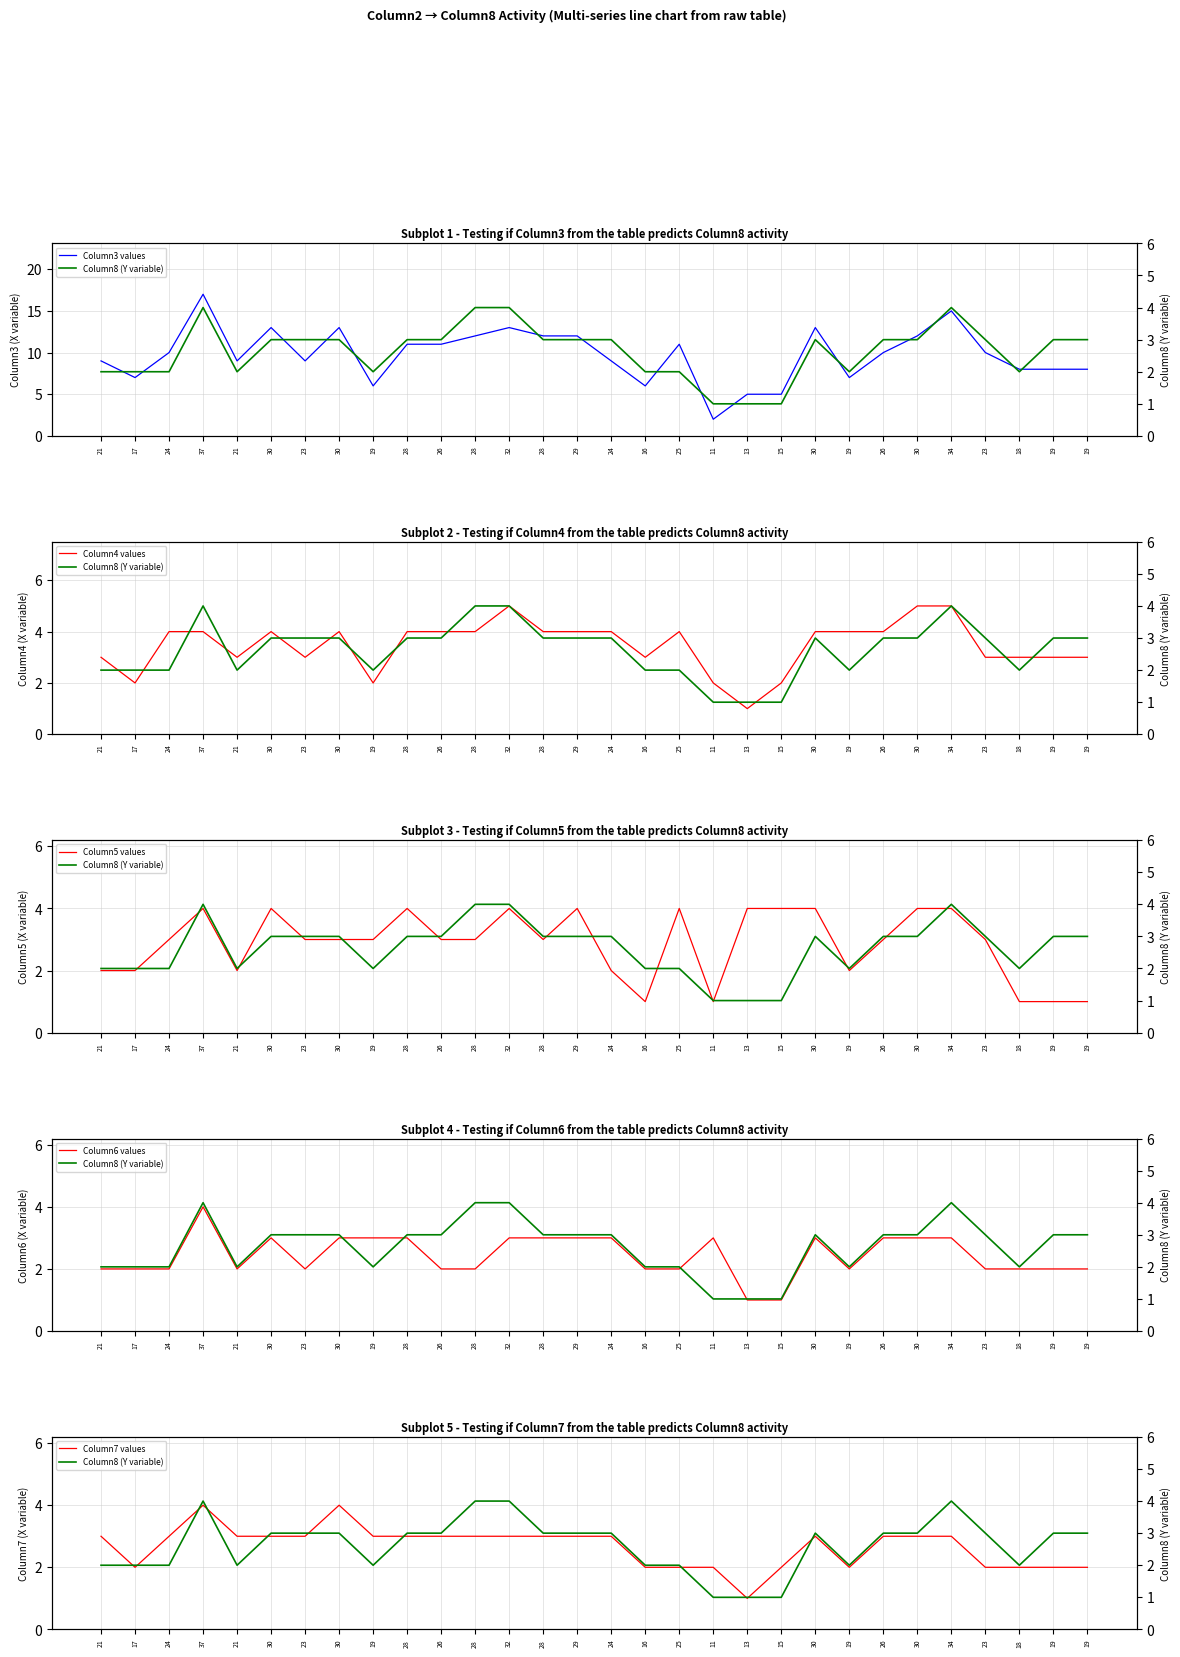

True or false: Column4 values has a value of 4 at 30.

True